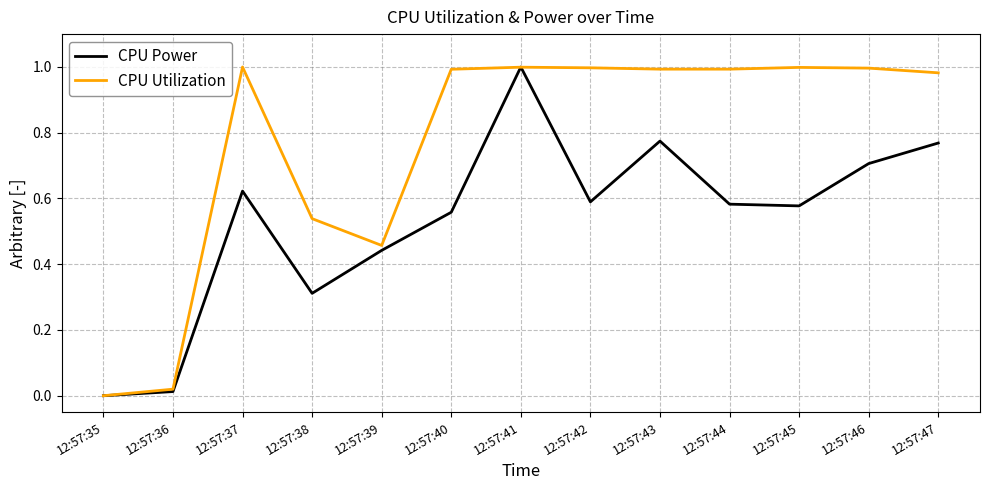

Is it true that CPU Power equals 0.7 at 12:57:46?

True